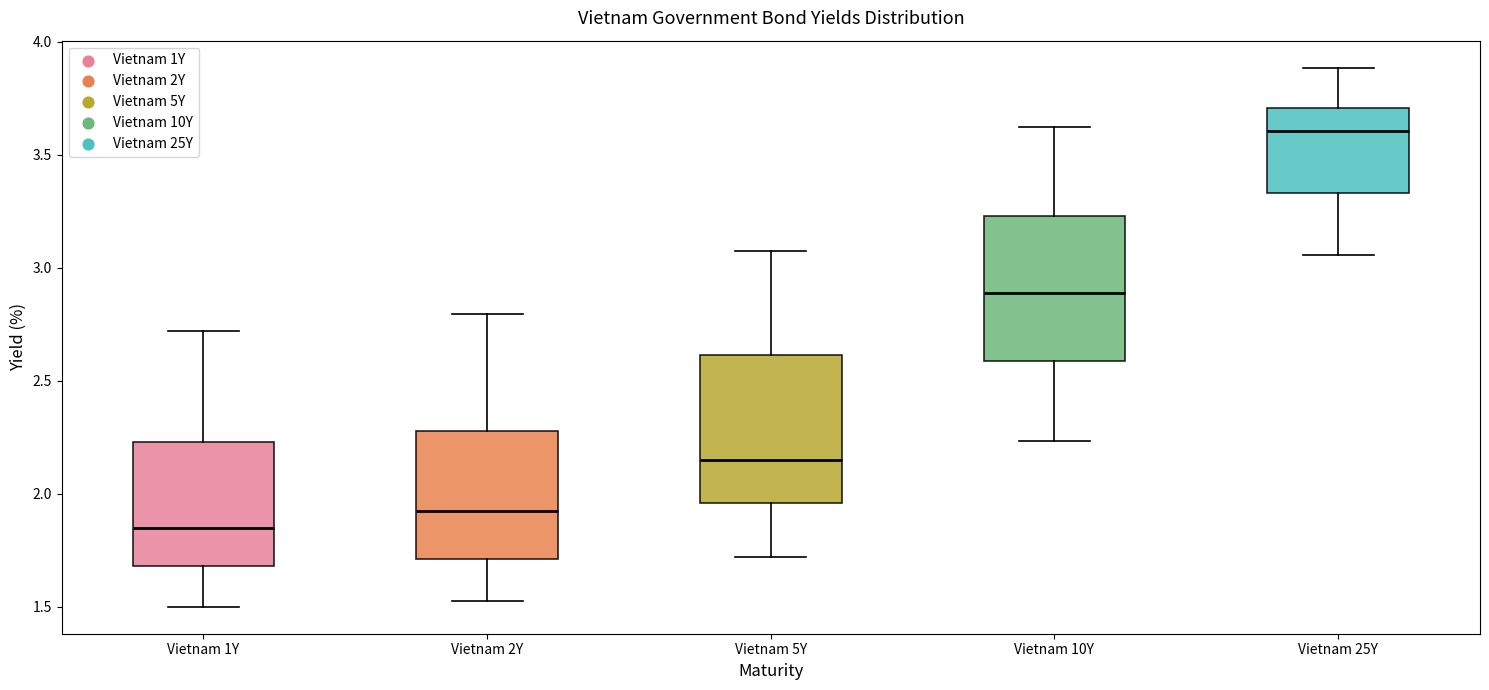

Reading left to right, read every box against the y-axis: the position of its median line, the range the box covers, and the ends of its whiskers. The values are not printed on the chart, so give them approximately, as read against the axis.

Vietnam 1Y: median 1.85, box 1.70 to 2.25, whiskers 1.50 to 2.70
Vietnam 2Y: median 1.95, box 1.70 to 2.30, whiskers 1.55 to 2.80
Vietnam 5Y: median 2.15, box 1.95 to 2.60, whiskers 1.70 to 3.05
Vietnam 10Y: median 2.90, box 2.60 to 3.25, whiskers 2.25 to 3.60
Vietnam 25Y: median 3.60, box 3.35 to 3.70, whiskers 3.05 to 3.90